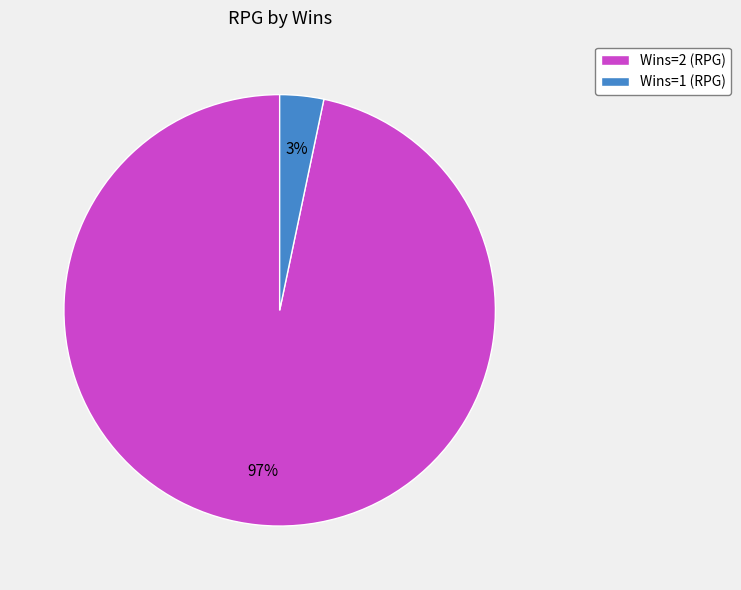

How many slices are in this pie chart?

2